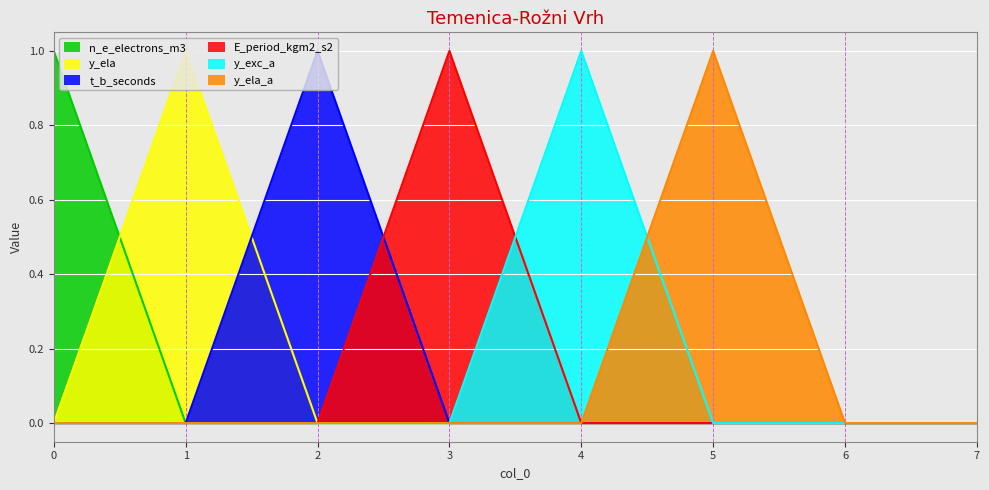

How many E_period_kgm2_s2 values are between 0 and 1?

8